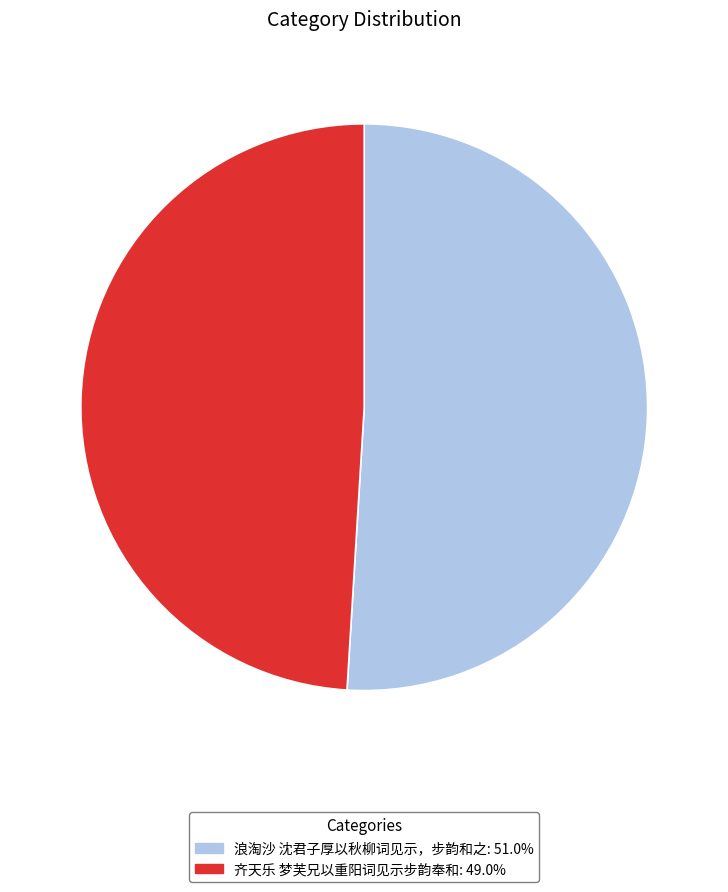

Between 浪淘沙 沈君子厚以秋柳词见示，步韵和之 and 齐天乐 梦芙兄以重阳词见示步韵奉和, which is larger?

浪淘沙 沈君子厚以秋柳词见示，步韵和之